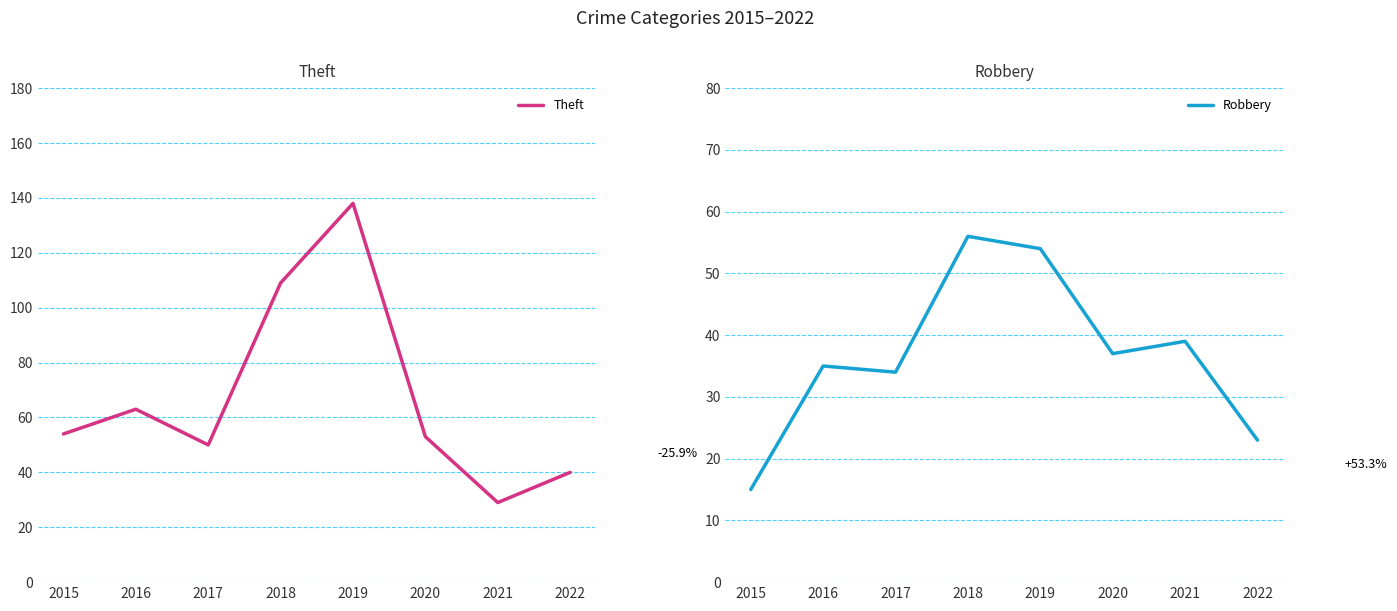

In Theft, how many points are lower than both neighbors (excluding endpoints)?

2